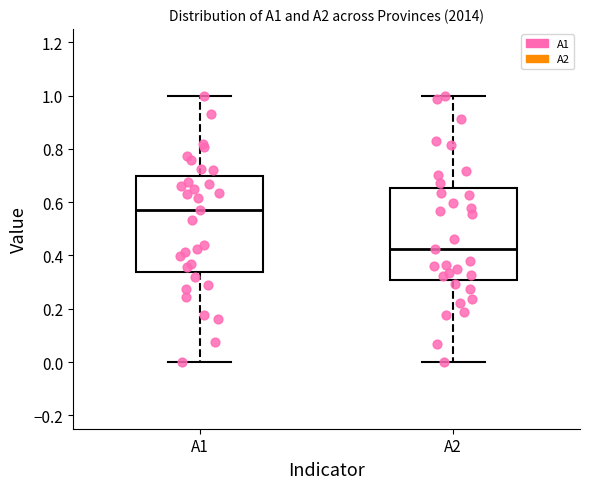

Reading left to right, read every box against the y-axis: the position of its median line, the range the box covers, and the ends of its whiskers. The values are not printed on the chart, so give them approximately, as read against the axis.

A1: median 0.56, box 0.34 to 0.70, whiskers 0.00 to 1.00
A2: median 0.42, box 0.30 to 0.66, whiskers 0.00 to 1.00